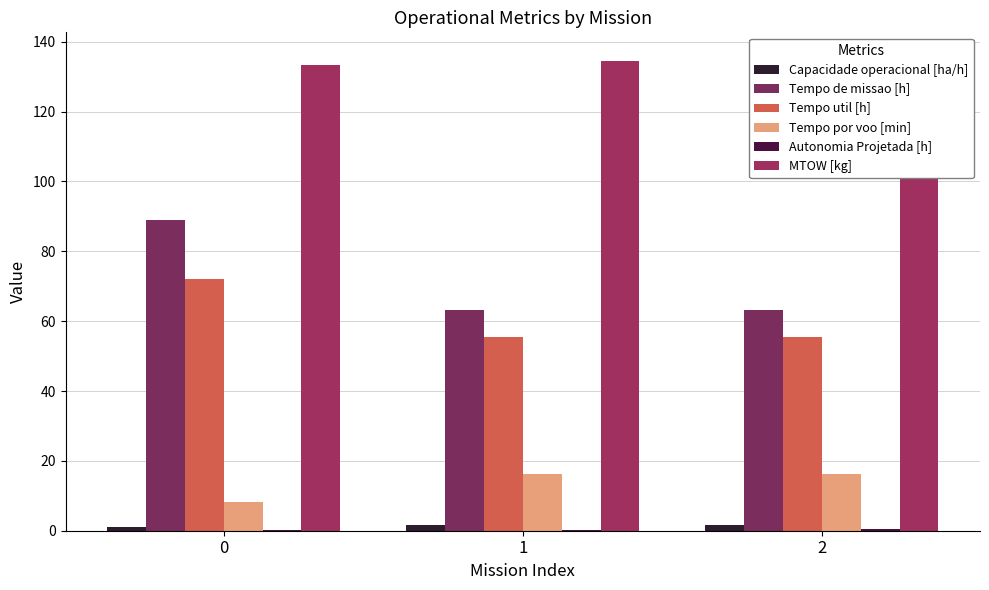

What is the average value of the MTOW [kg] series?

134.6